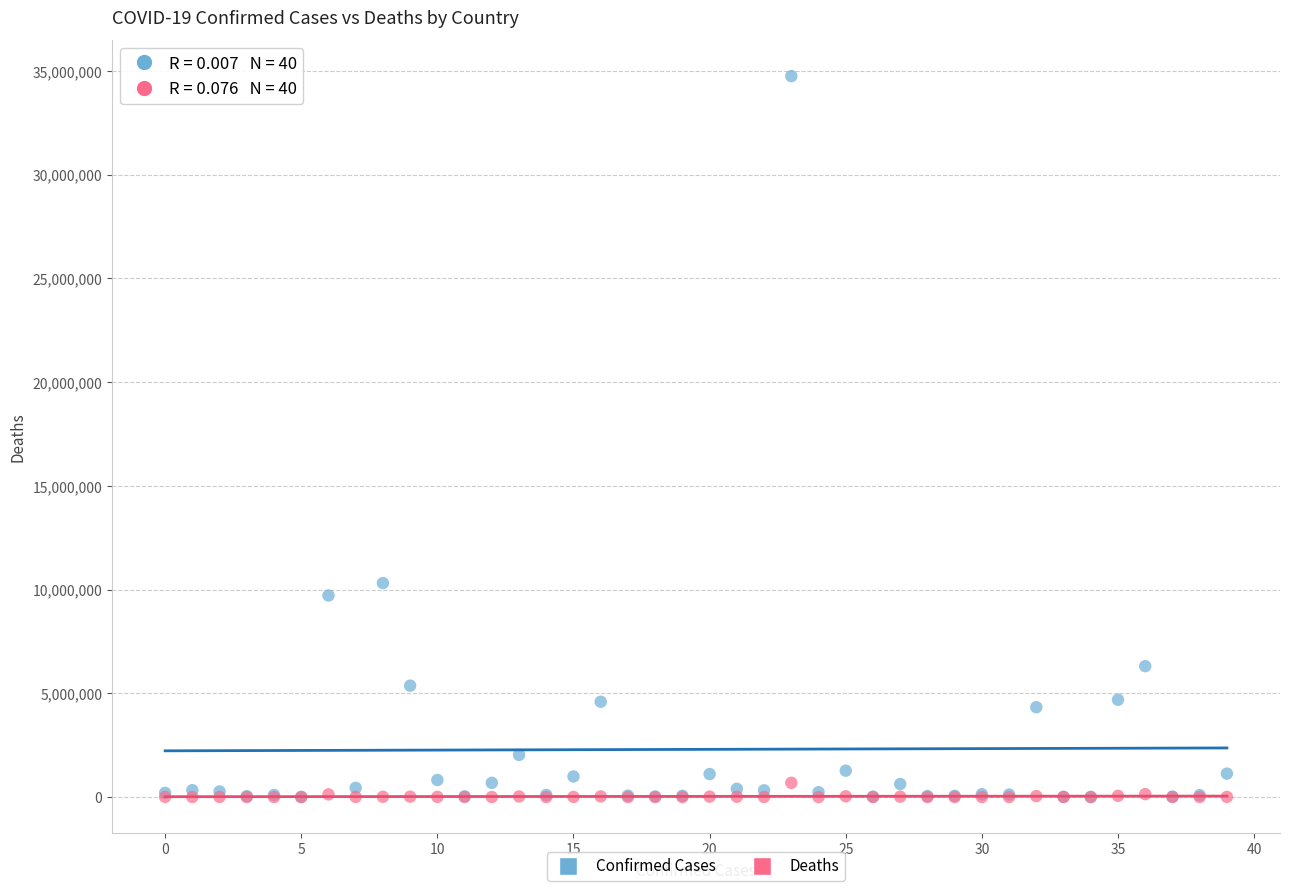

Across all series, what Y value is closest to 17373241?

10312818